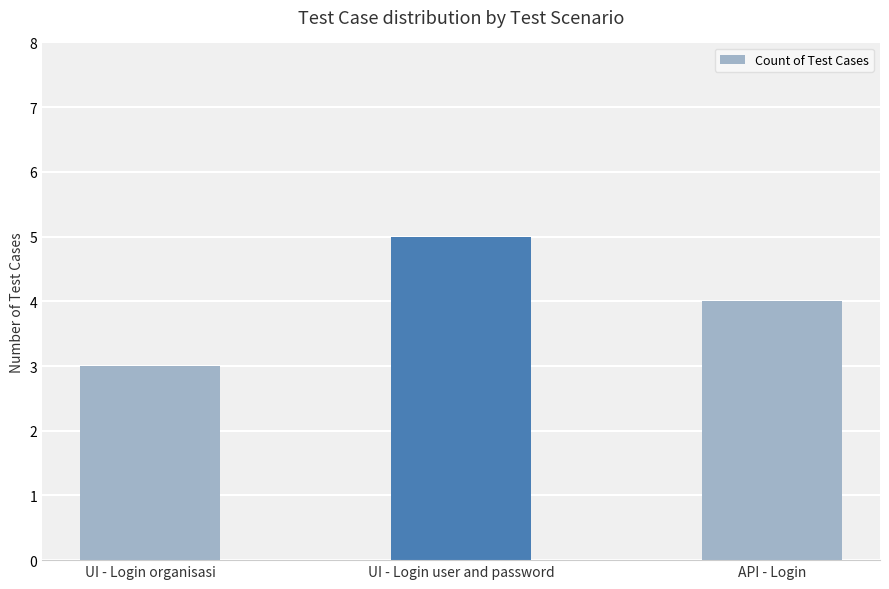

What position from the left is UI - Login user and password?

2